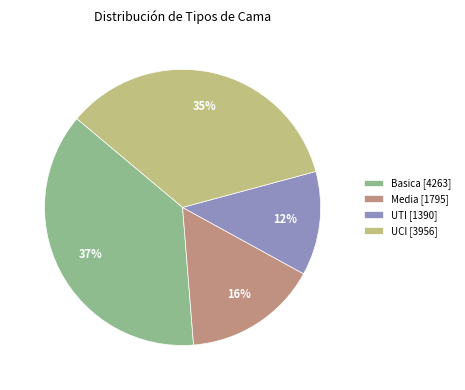

Does any single category account for the majority?

No